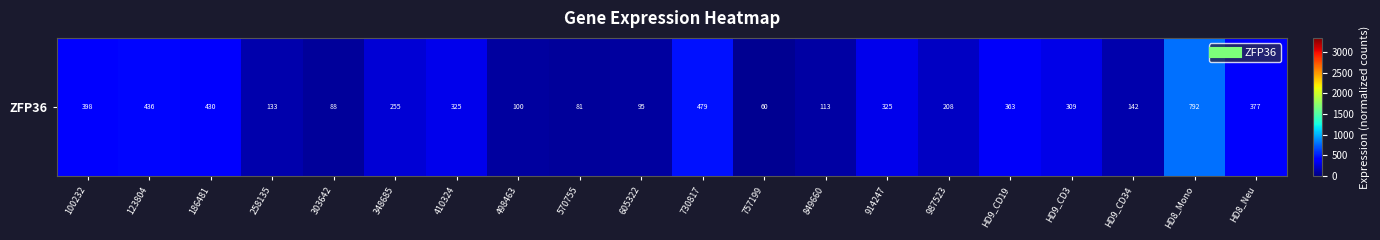

Count the number of categories in the chart.

20